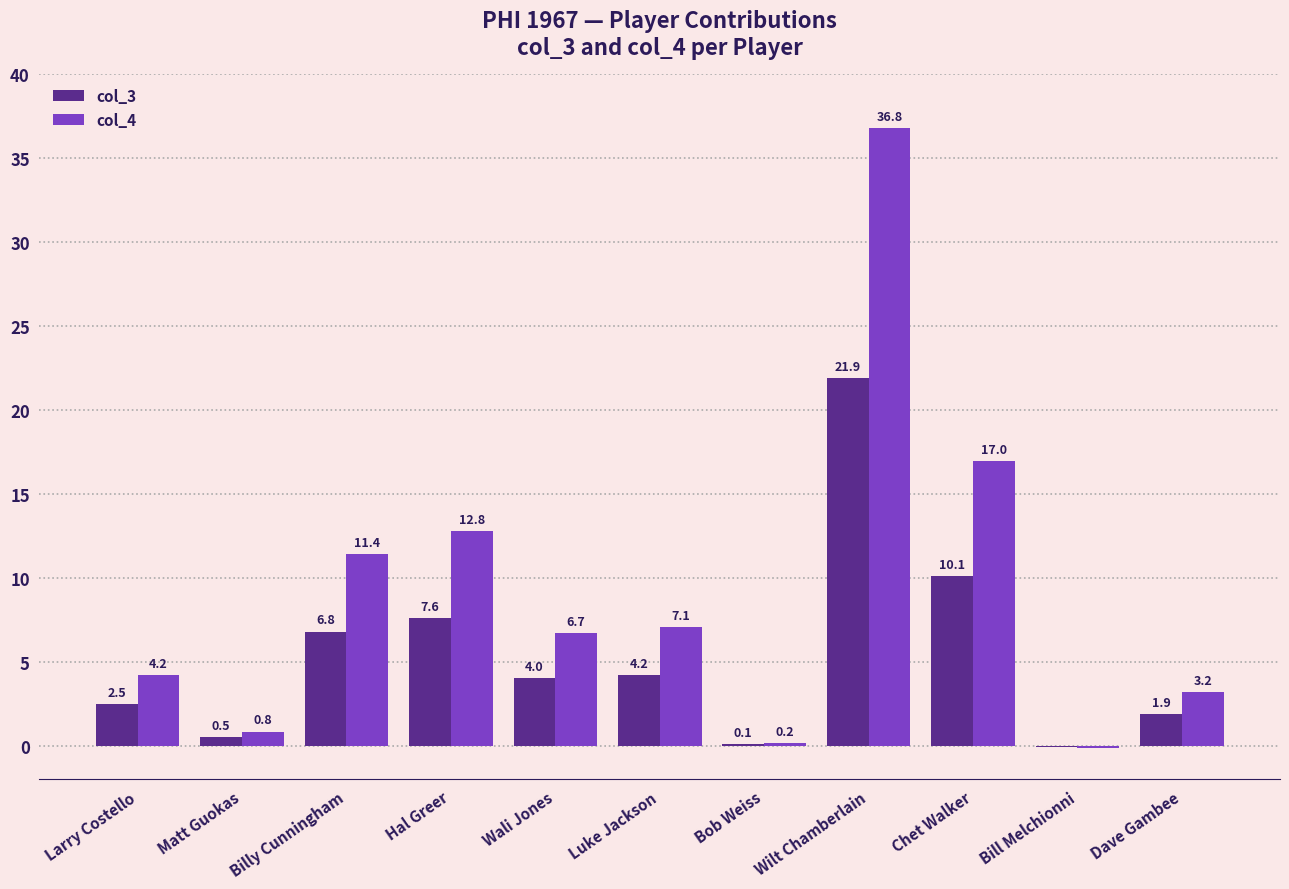

Which category has the highest value in the col_3 series?

Wilt Chamberlain